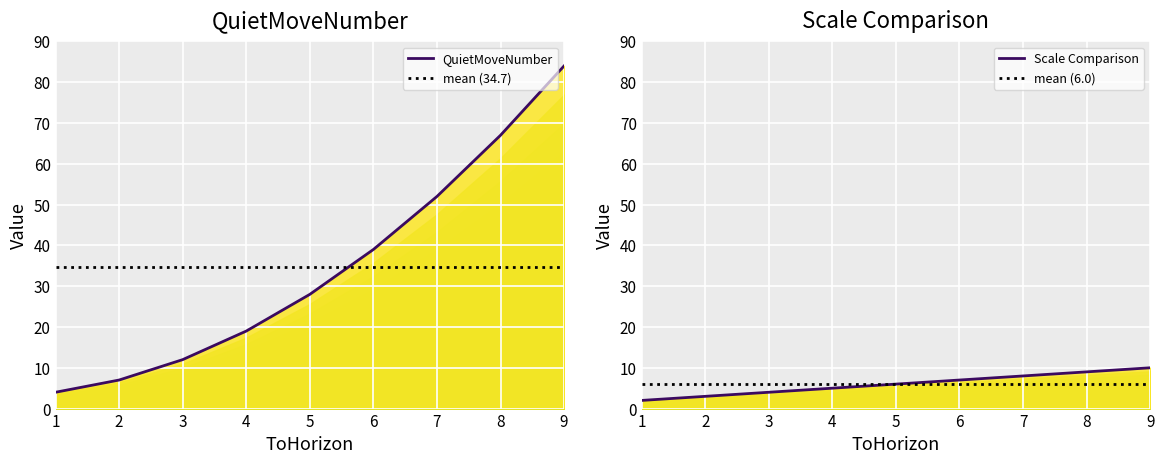

Which category has the highest value in the QuietMoveNumber series?

9